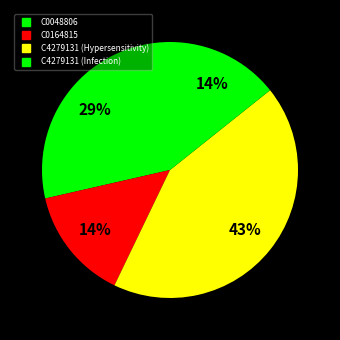

Is C4279131 (Infection) the majority of the pie?

No